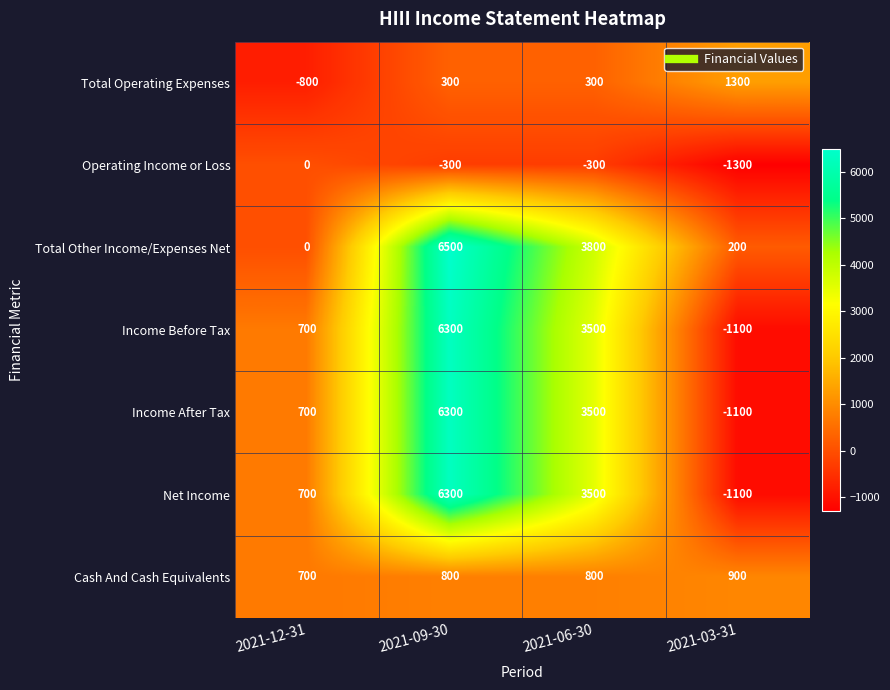

Count the number of data series in this chart.

7